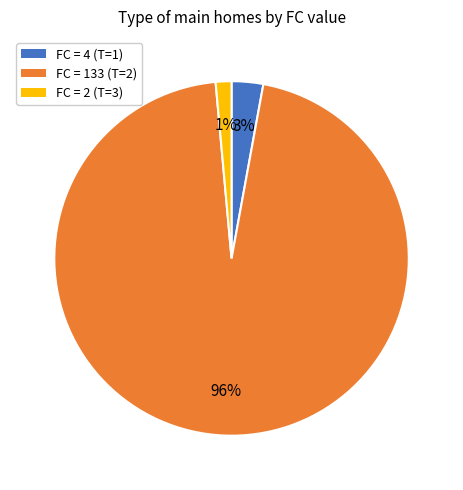

Is there any slice that represents more than half of the pie?

Yes